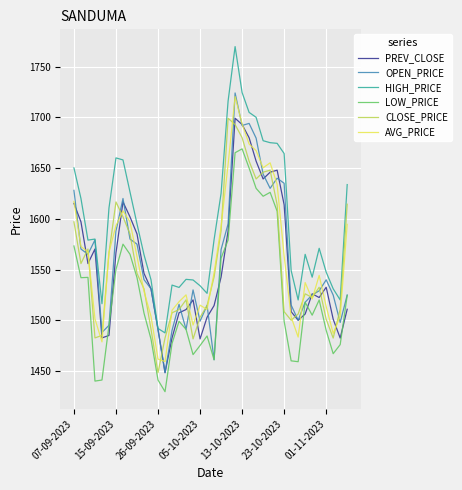

How many lines are shown in the chart?

6